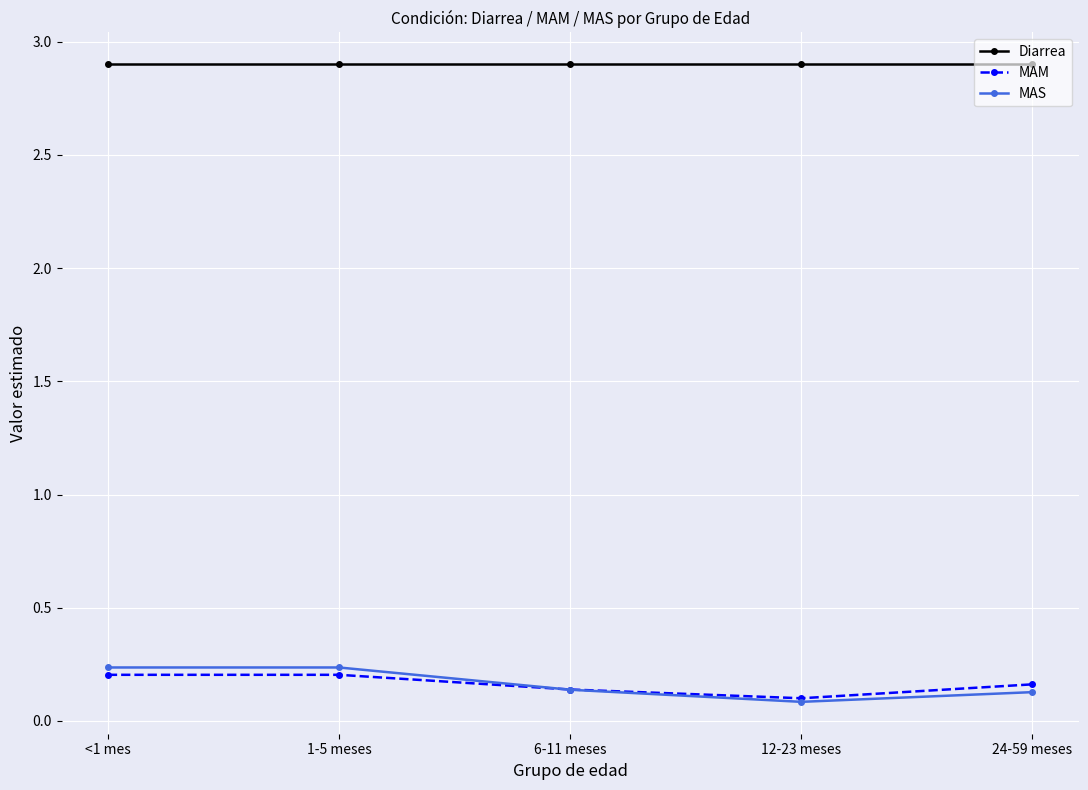

Is it true that Diarrea equals 4.6 at 6-11 meses?

False